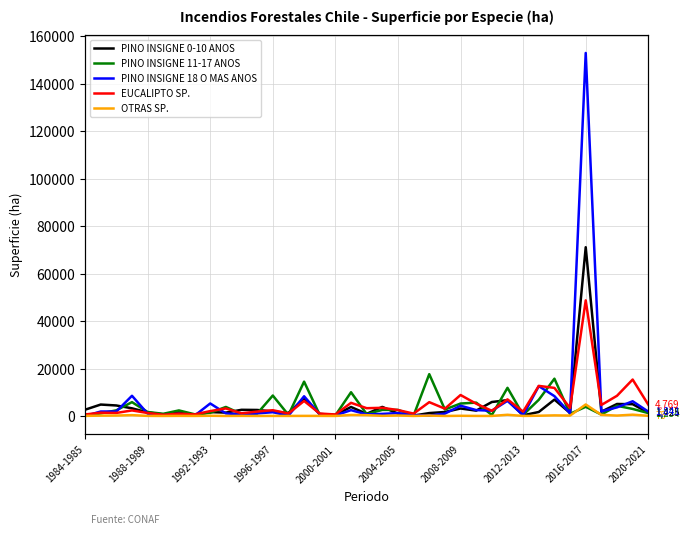

List the labels in order of PINO INSIGNE 11-17 ANOS value, largest first.

22, 30, 14, 27, 17, 12, 29, 1996-1997, 25, 24, 34, 32, 2020-2021, 35, 23, 19, 20, 1992-1993, 2008-2009, 2000-2001, 2016-2017, 36, 1988-1989, 11, 2004-2005, 31, 10, 18, 2012-2013, 33, 28, 15, 13, 26, 16, 21, 1984-1985